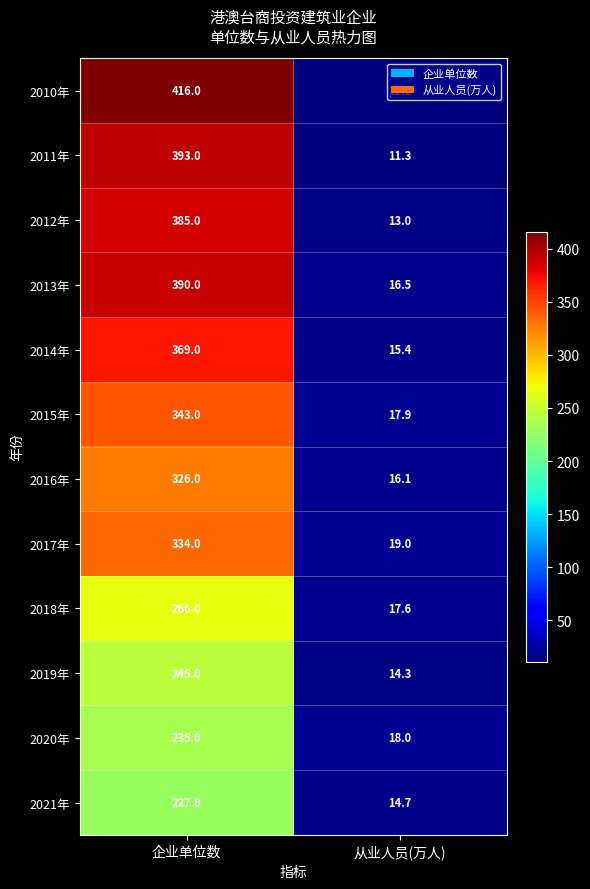

Where is 2021年 nearest to the value 120?

从业人员(万人)